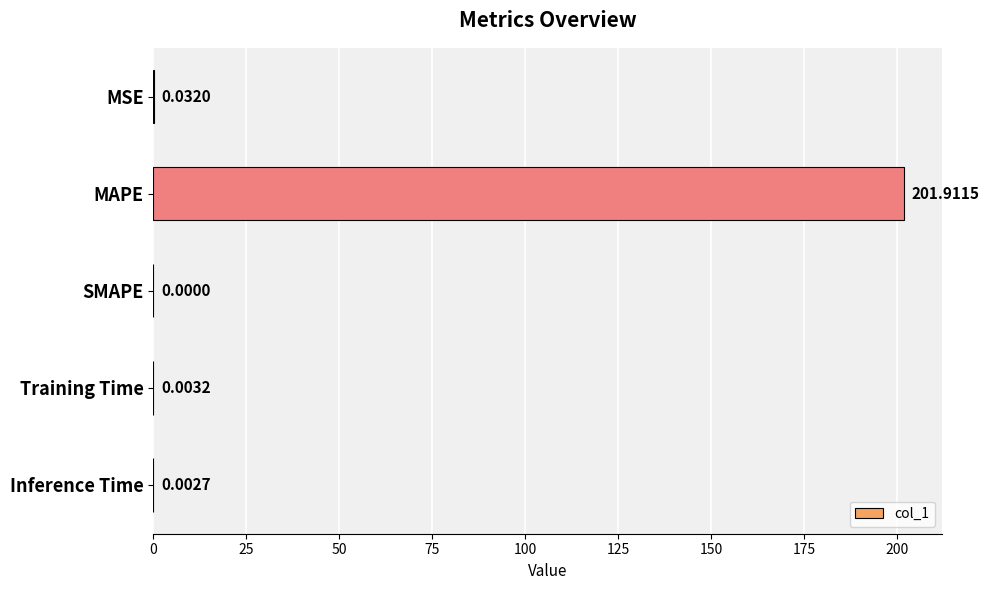

What is the maximum value shown in the chart?

201.9